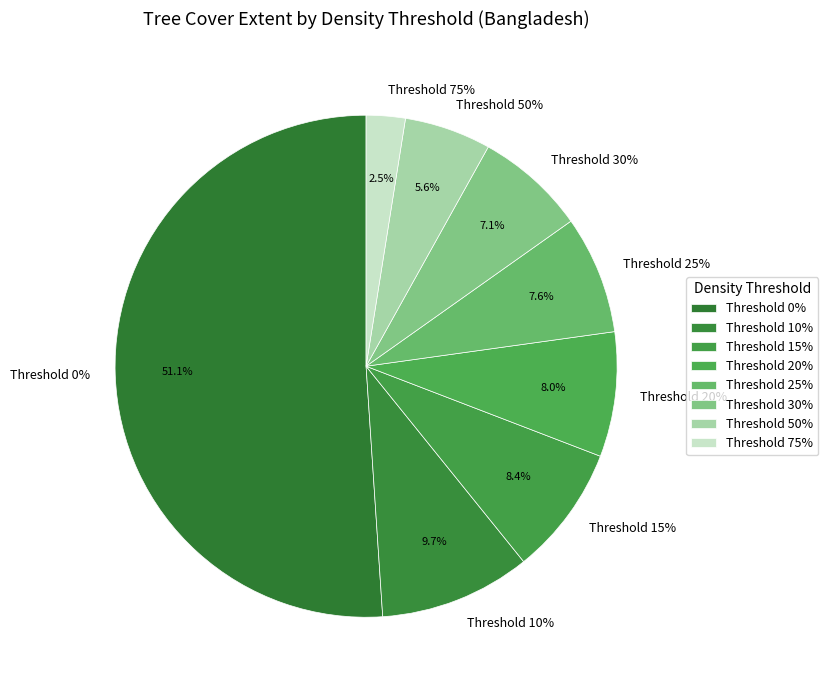

Approximately how many times larger is the value at 25 compared to 0?

0.1